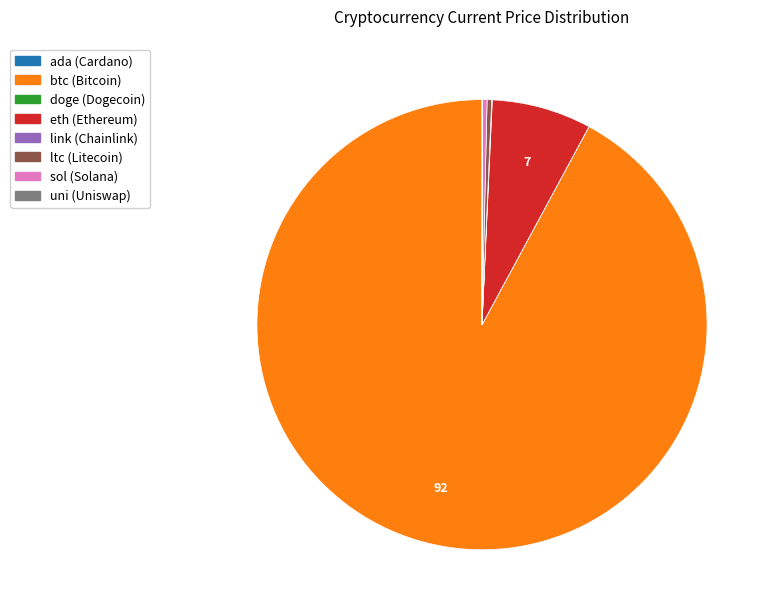

Which category has the biggest portion of the pie?

btc